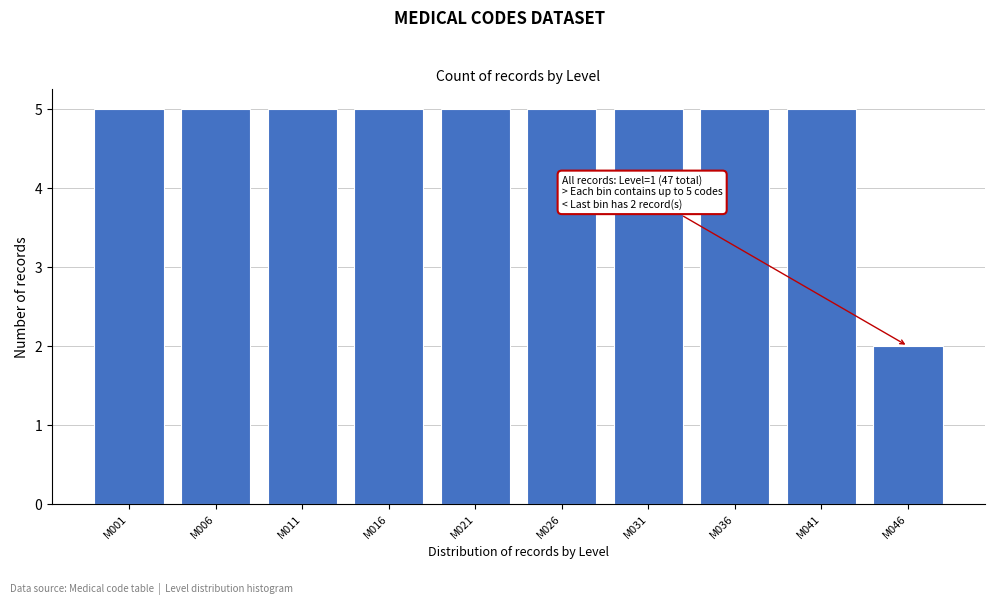

Reading left to right, transcribe all the data shown in this chart.

M001=5	M006=5	M011=5	M016=5	M021=5	M026=5	M031=5	M036=5	M041=5	M046=2